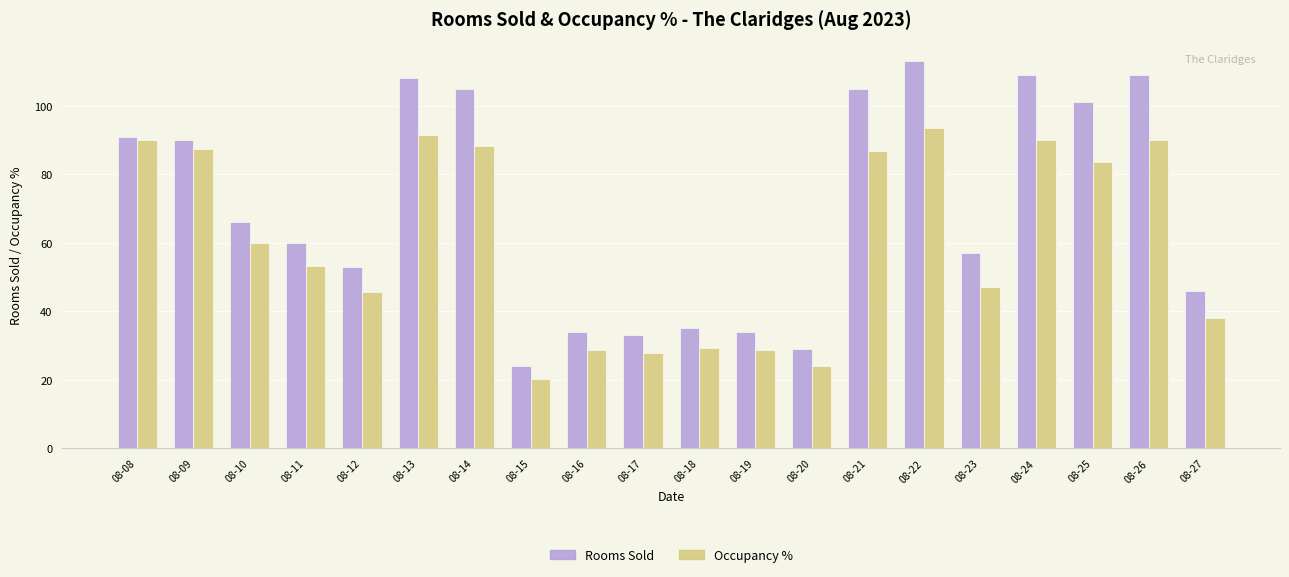

Which series has the largest total across all categories?

Rooms Sold